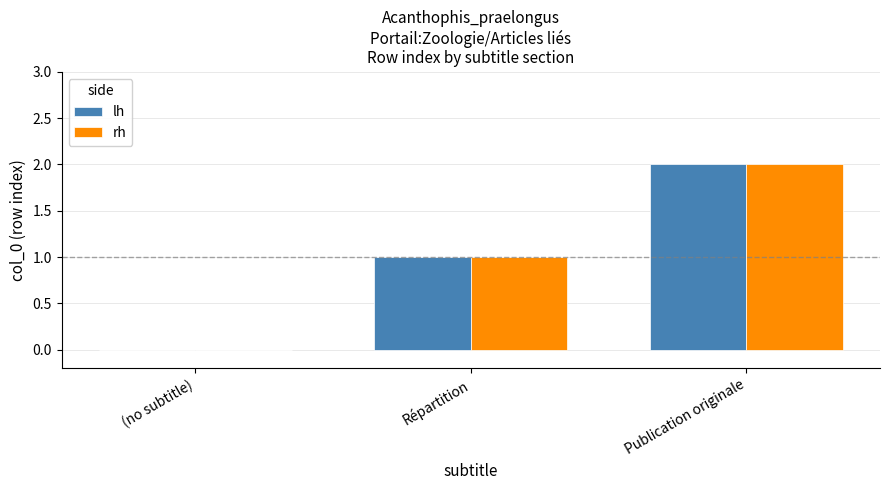

Where is lh nearest to the value 1?

Répartition